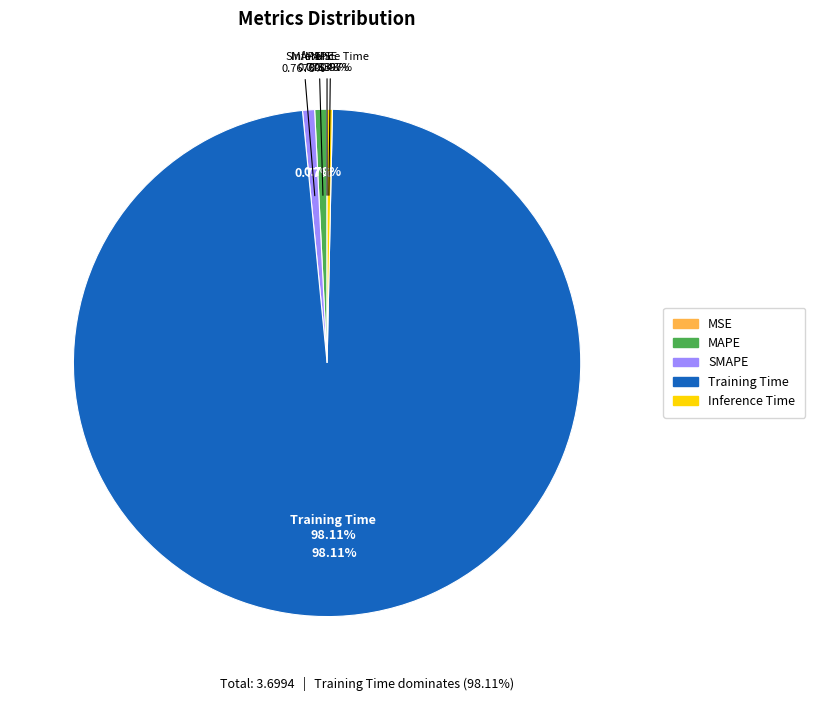

True or false: MSE accounts for 0% of the total.

True